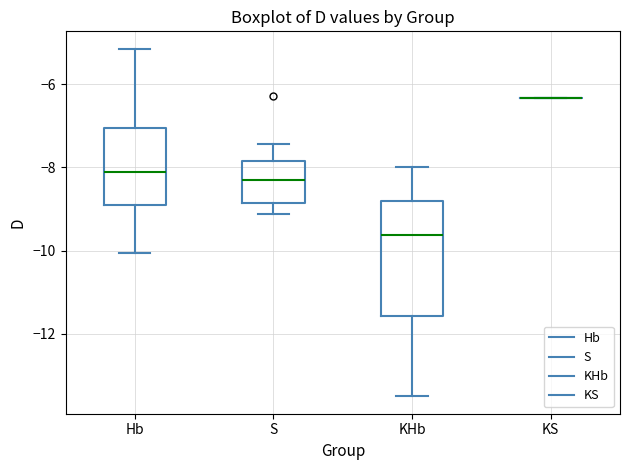

Where does the upper whisker of the box for KHb end on the y-axis? The values are not printed on the chart, so give them approximately, as read against the axis.

-8.0